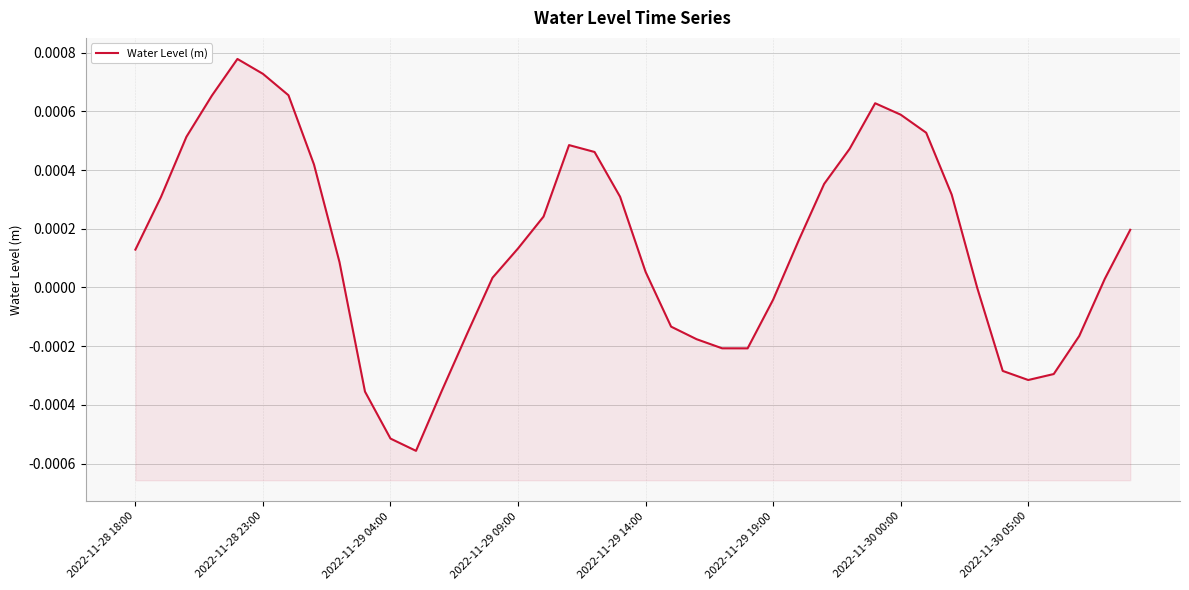

Count the number of values greater than 0.

25